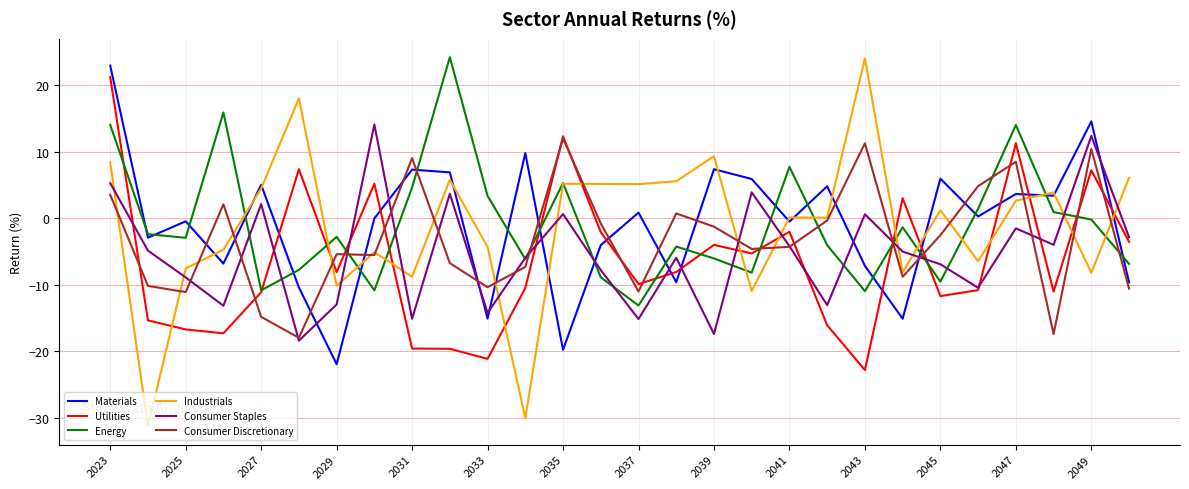

What are all the series names shown in the legend?

Materials, Utilities, Energy, Industrials, Consumer Staples, Consumer Discretionary